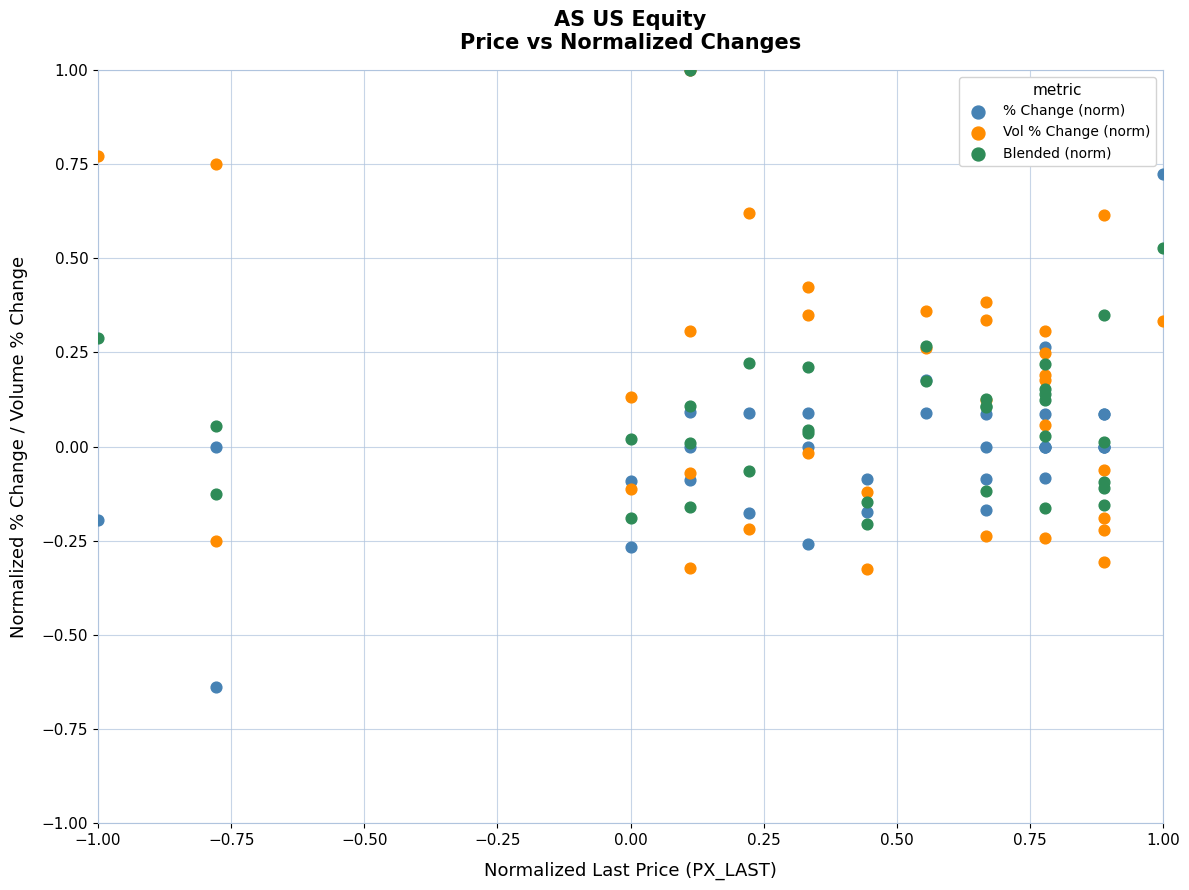

Which series contains the lowest Y value?

% Change (norm)